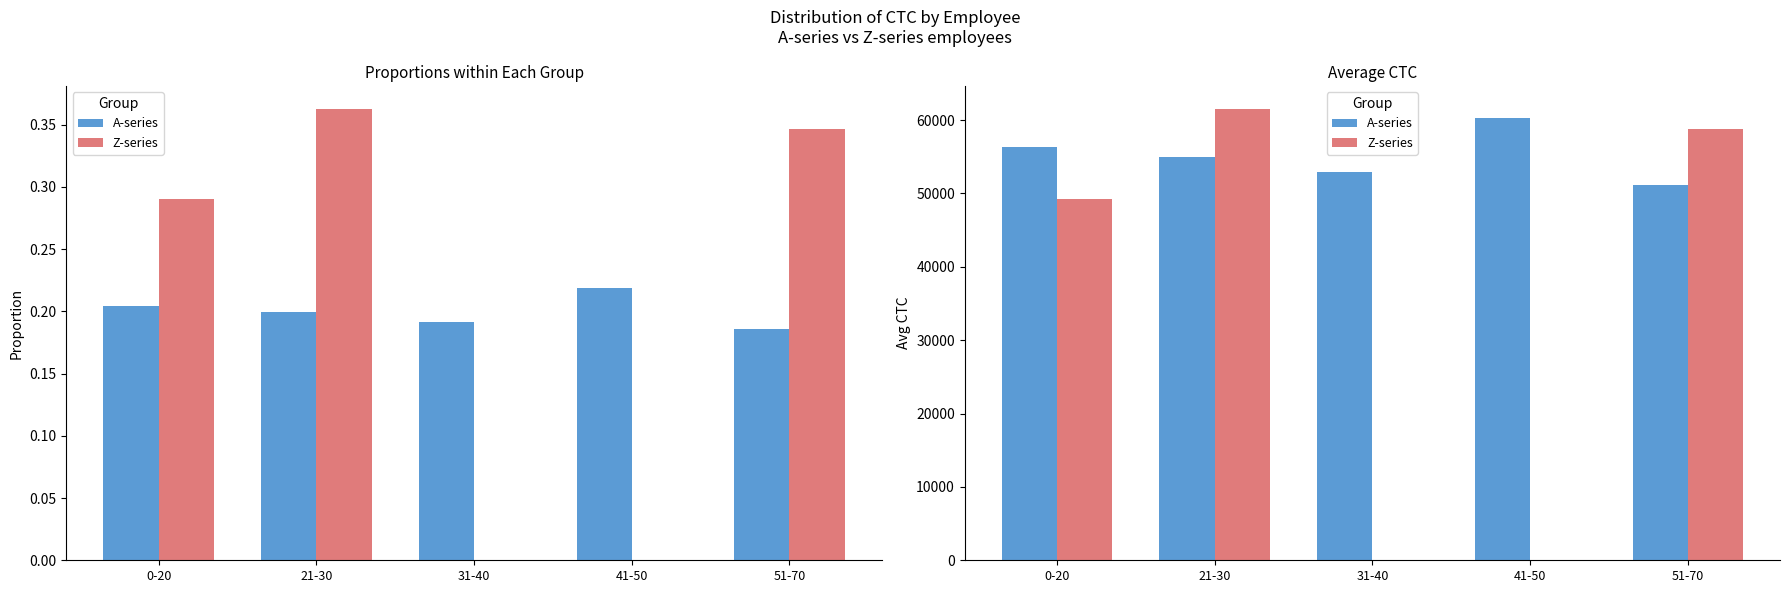

What position from the left is 41-50?

4